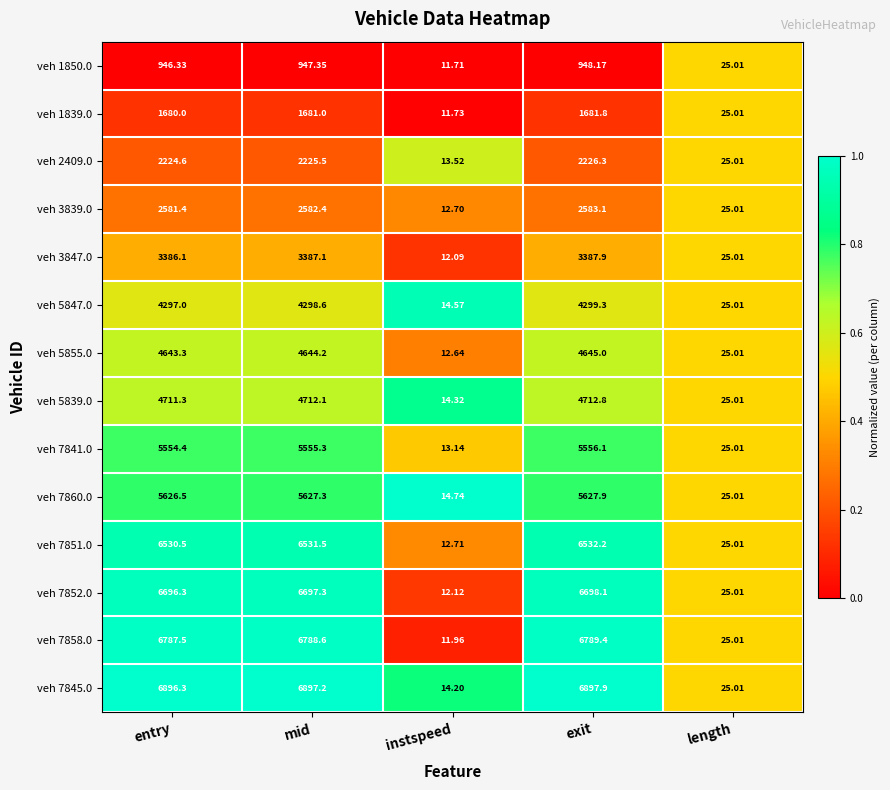

How many categories are shown in the chart?

5